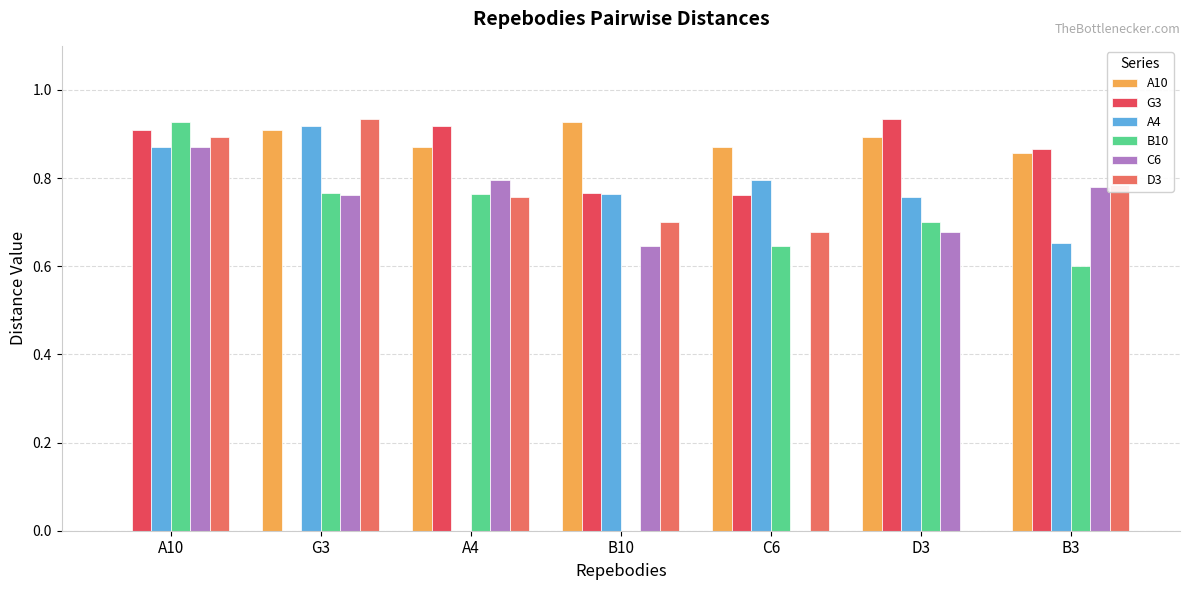

What is the total value across all series at A10?

4.5